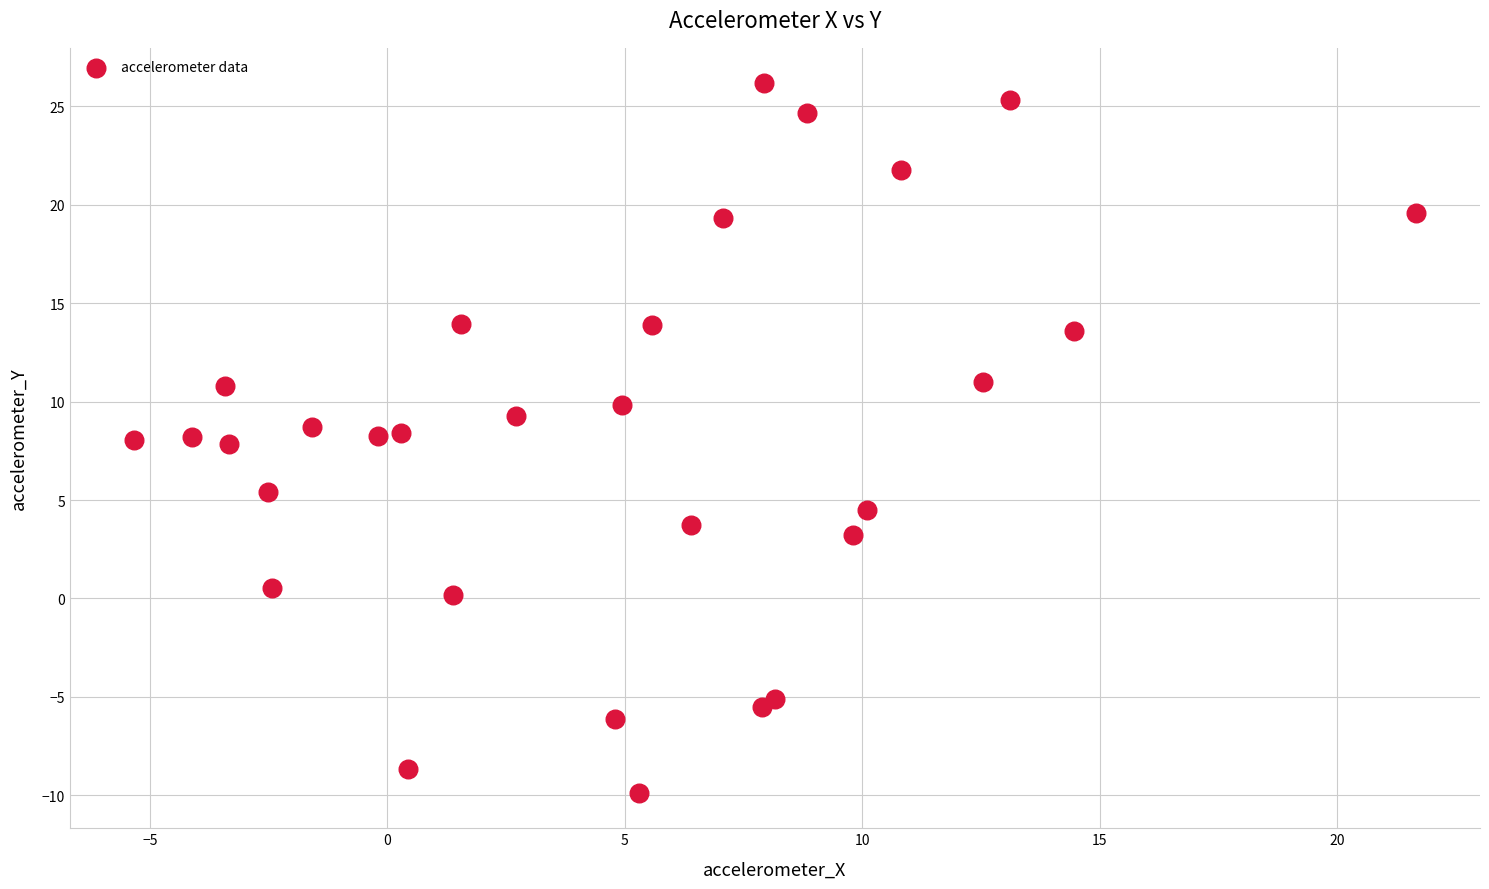

What is the range of X values (max minus min)?

27.0